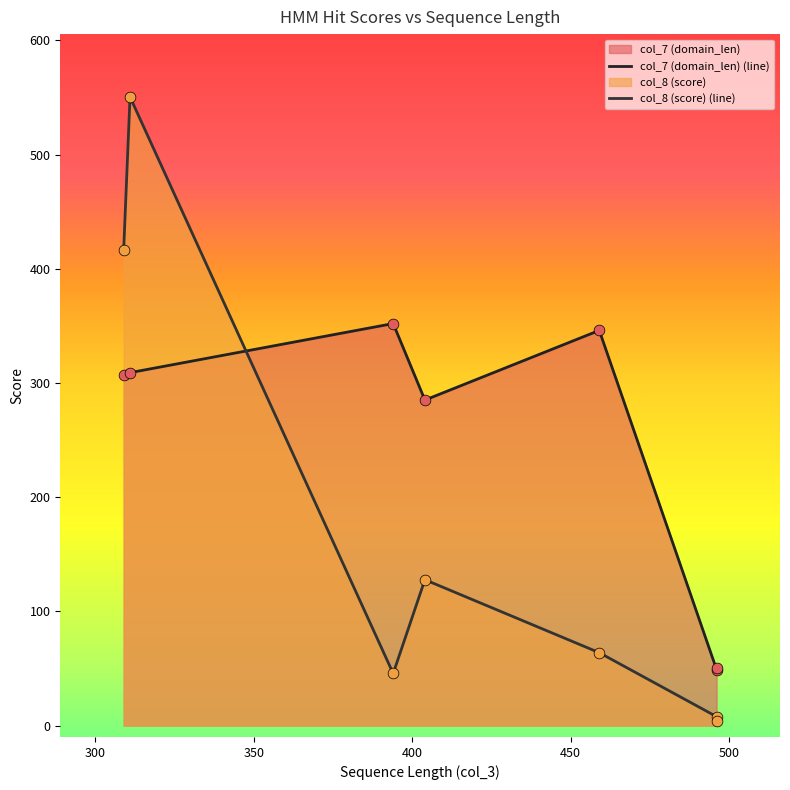

At which category is the sum across all series the highest?

311